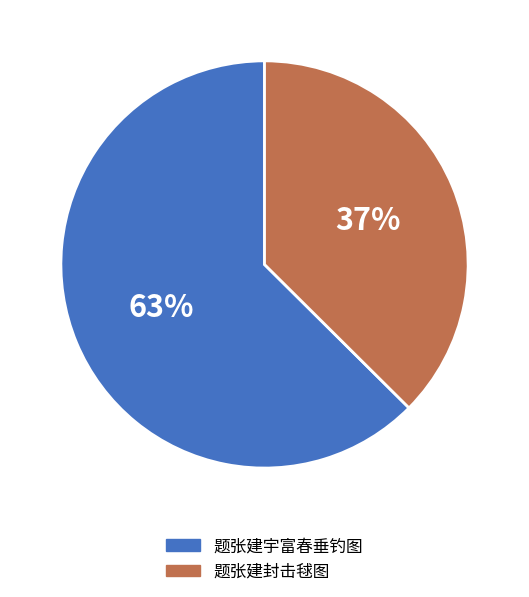

Which has a higher value, 题张建封击毬图 or 题张建宇富春垂钓图?

题张建宇富春垂钓图